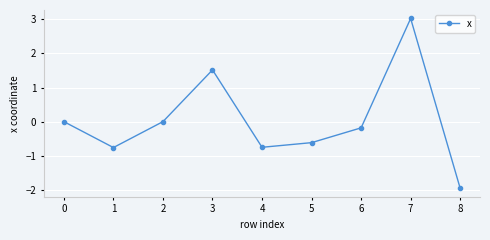

Read the value at 8.

-2.0